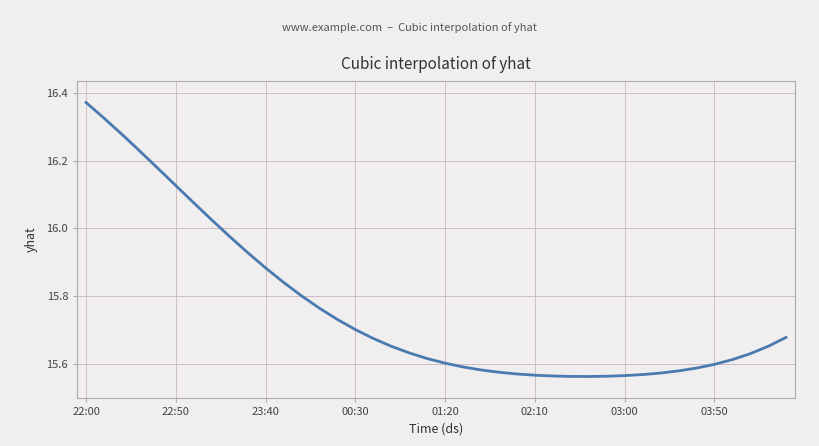

What is the difference between the maximum and minimum values?

0.8